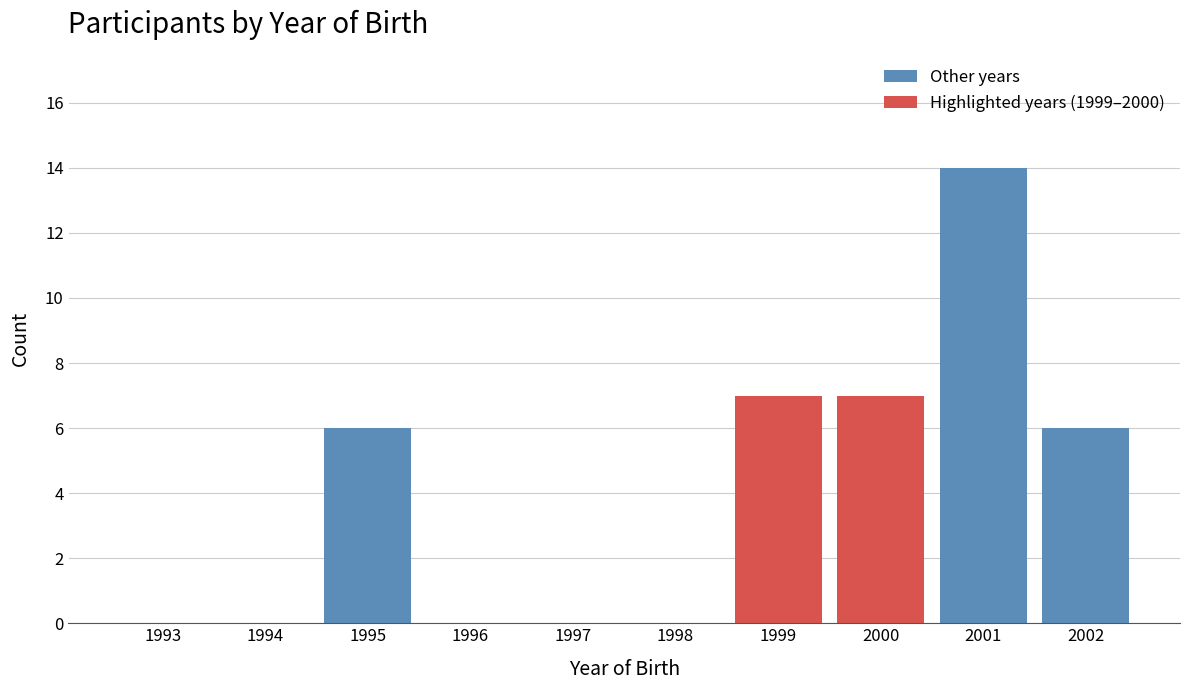

Reading right to left, list all the values displayed in this chart.

2002=6	2001=14	2000=7	1999=7	1998=0	1997=0	1996=0	1995=6	1994=0	1993=0